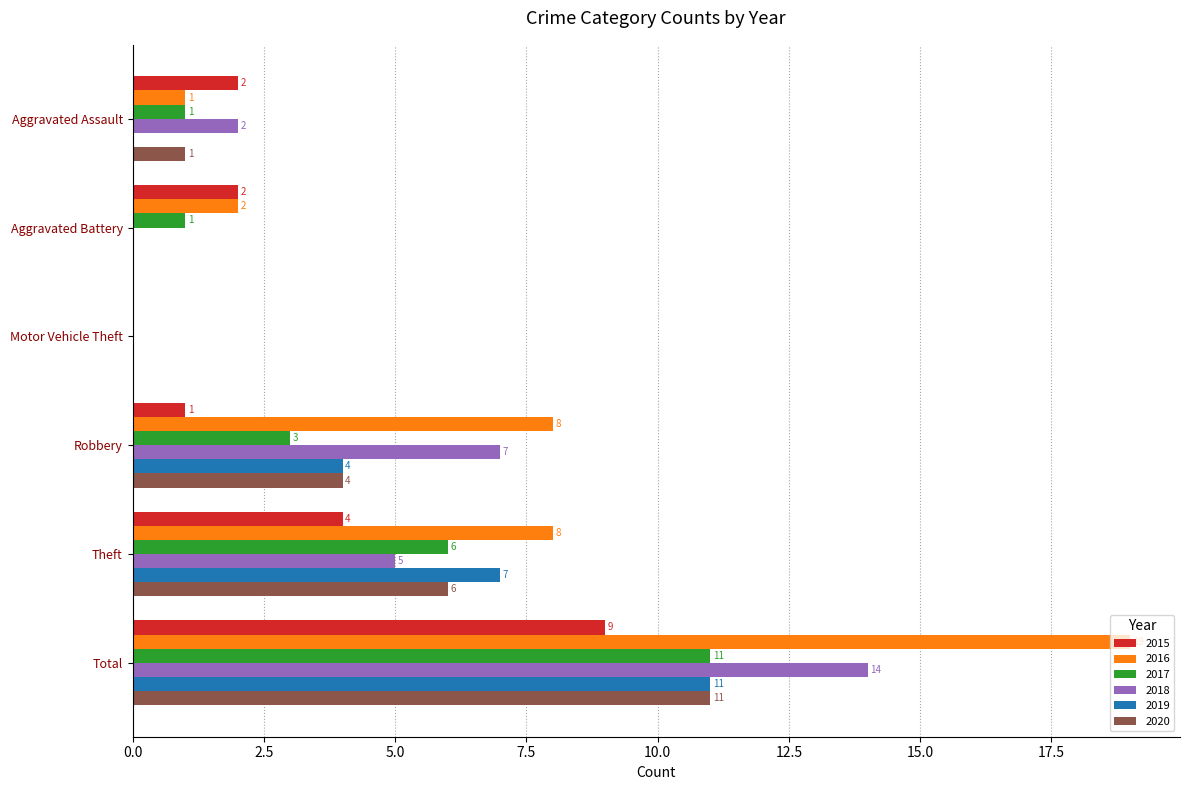

What is the sum of the 2017 values at Aggravated Assault and Total?

12